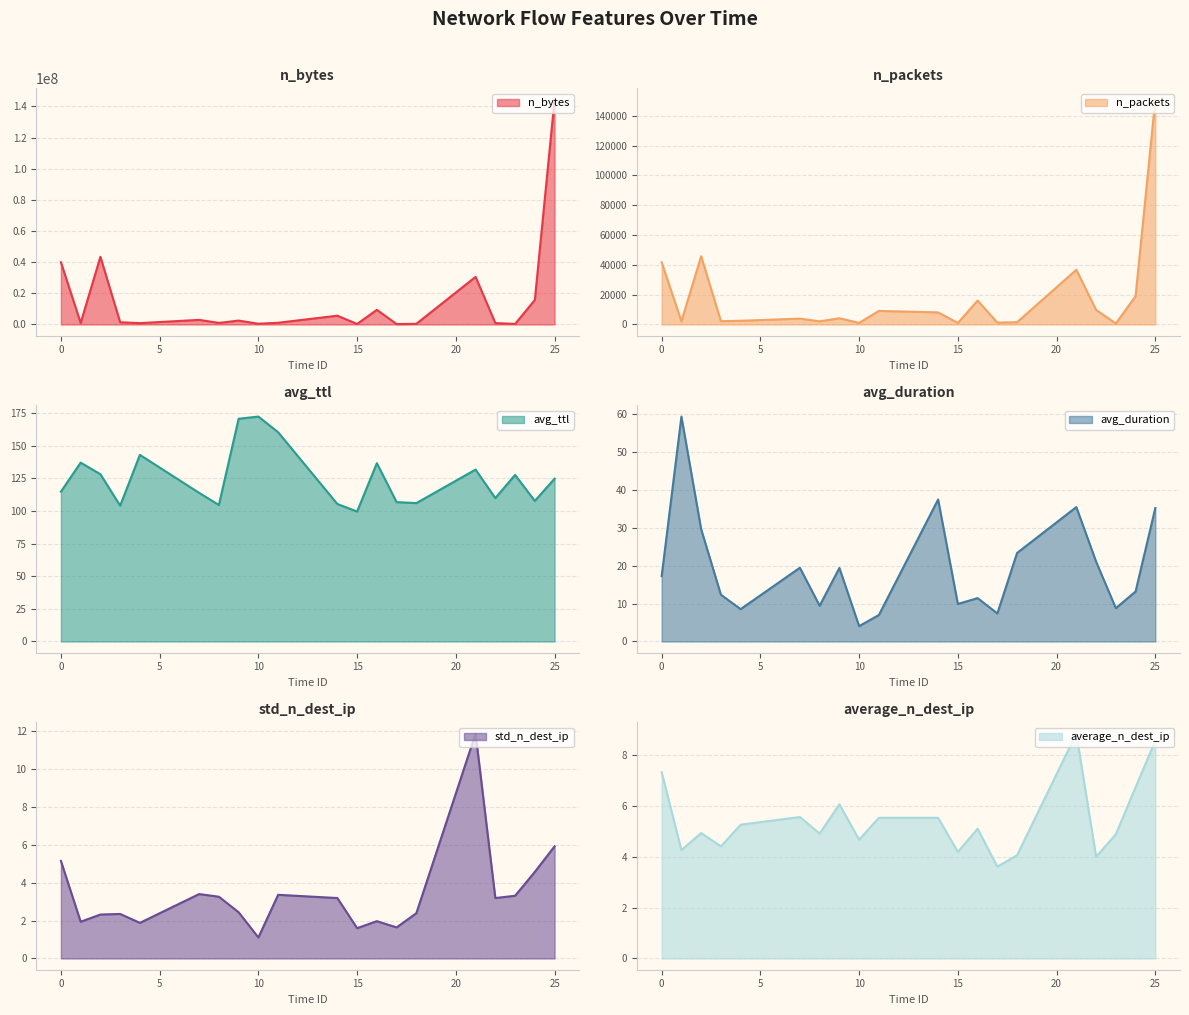

What is the difference between the second highest and second lowest values in the std_n_dest_ip series?

4.3